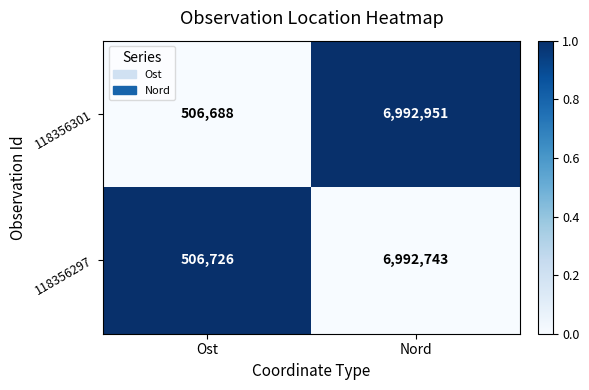

At which label is 118356301 closest to 3749819?

Ost